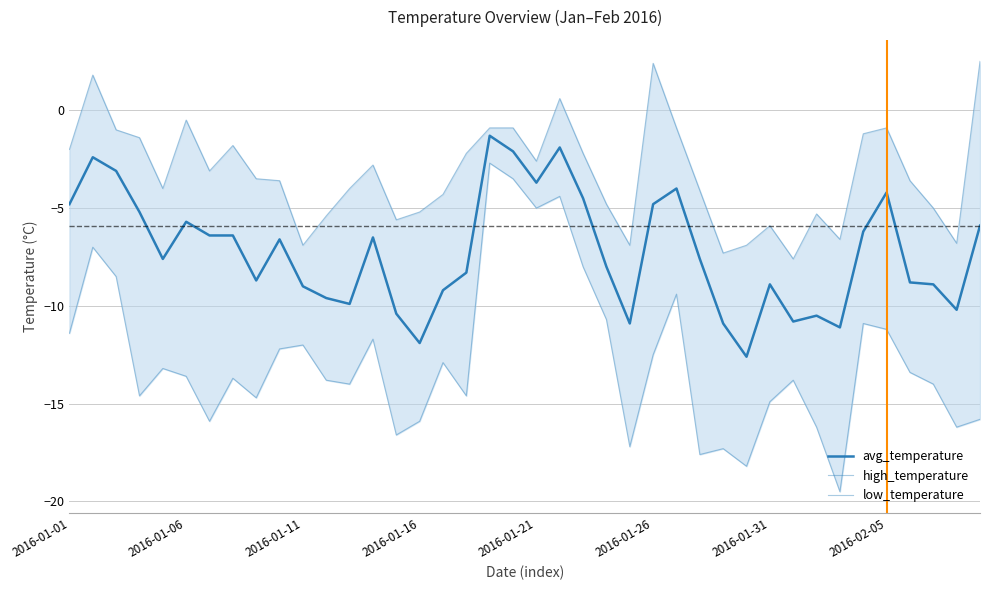

What is the minimum value for avg_temperature?

-12.6